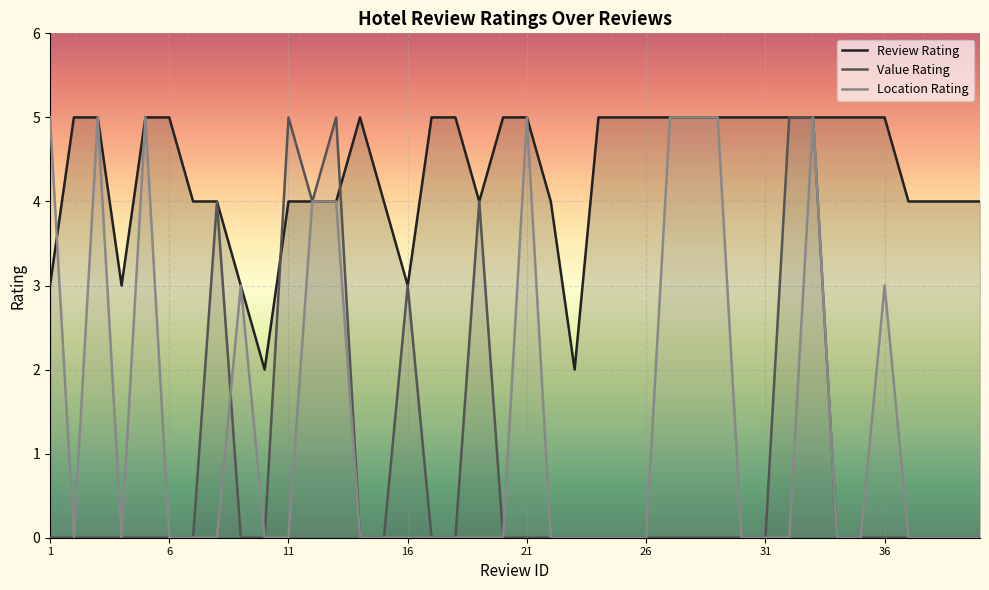

How many lines are shown in the chart?

3